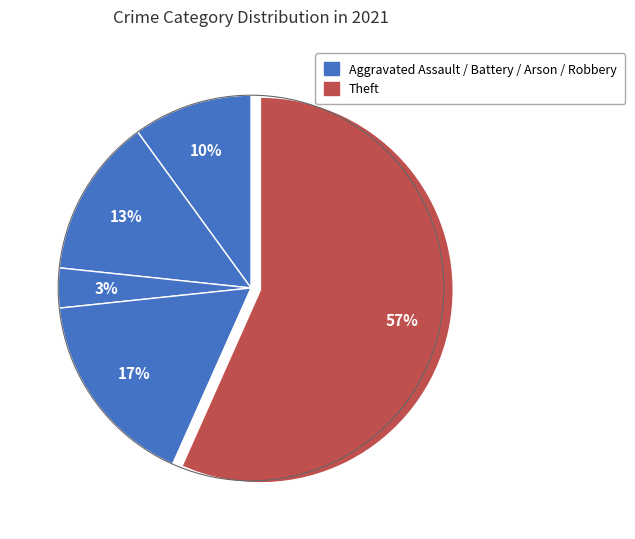

How many slices are in this pie chart?

5